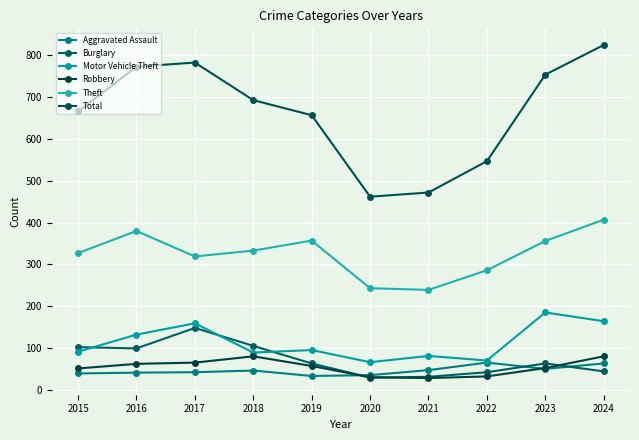

How many series are shown in this chart?

6